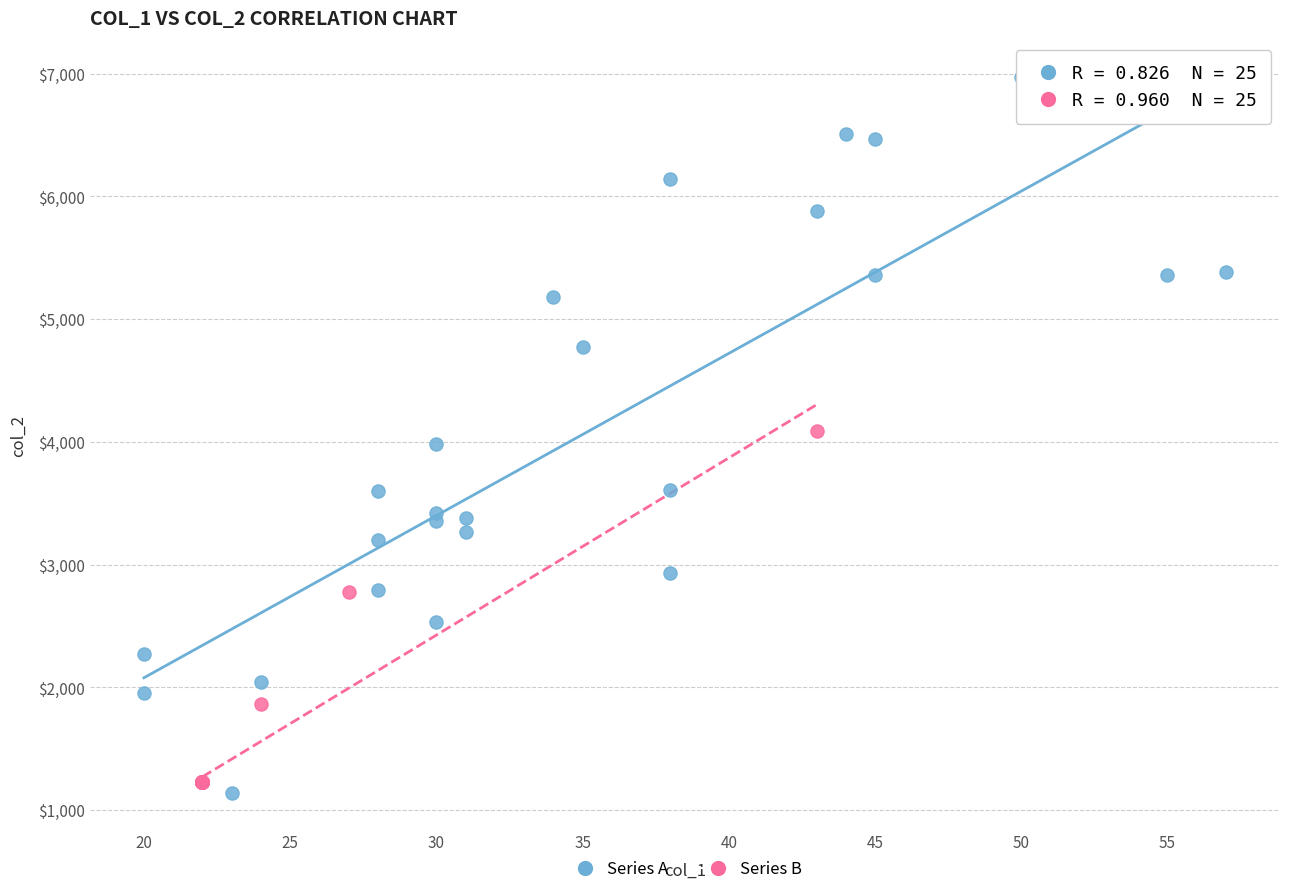

Which series contains the highest Y value?

Series A